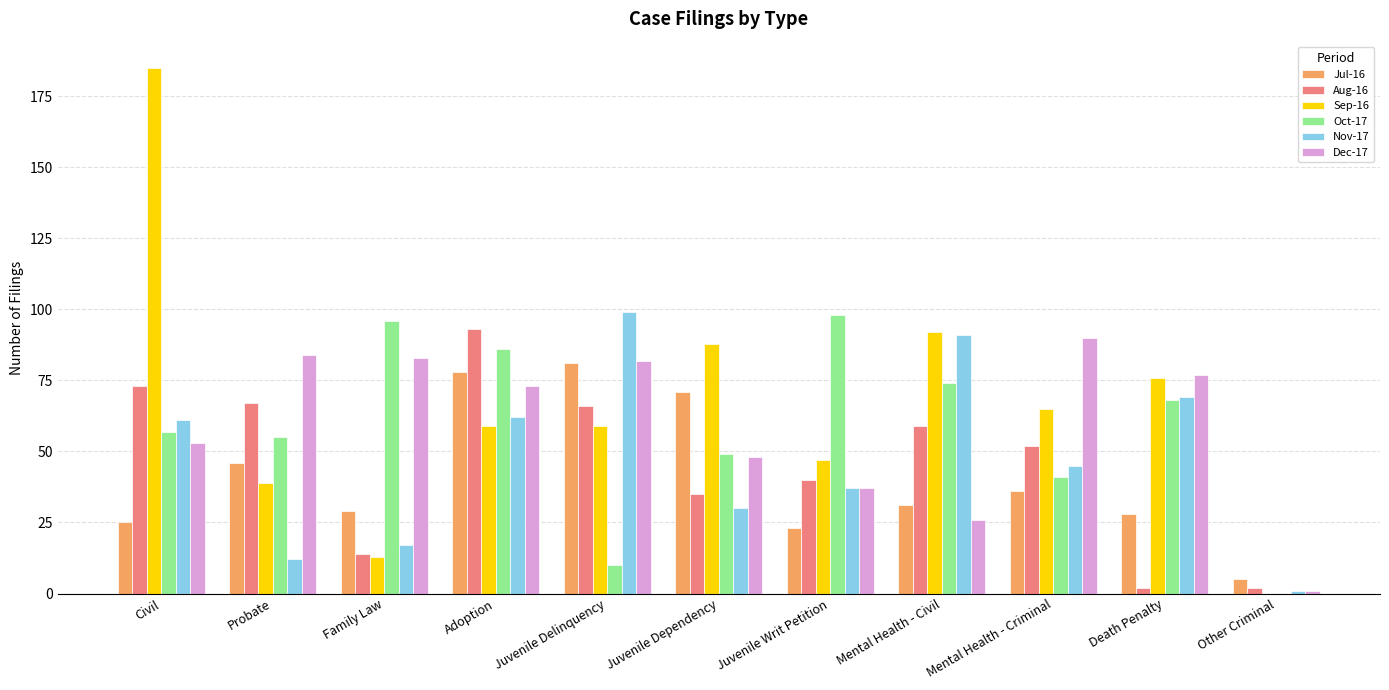

Between Probate and Adoption, which series saw the biggest shift?

Nov-17